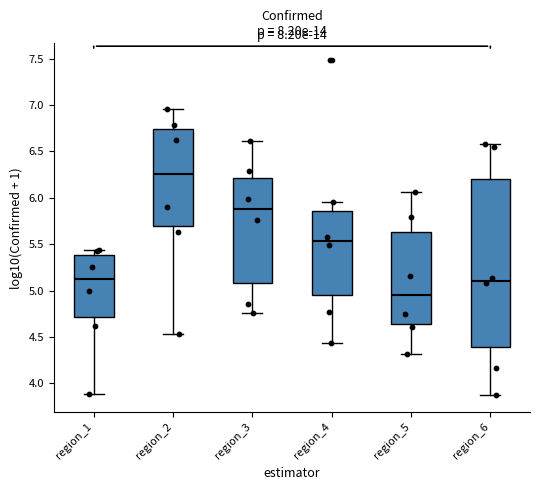

Which box's median line is the highest?

region_2